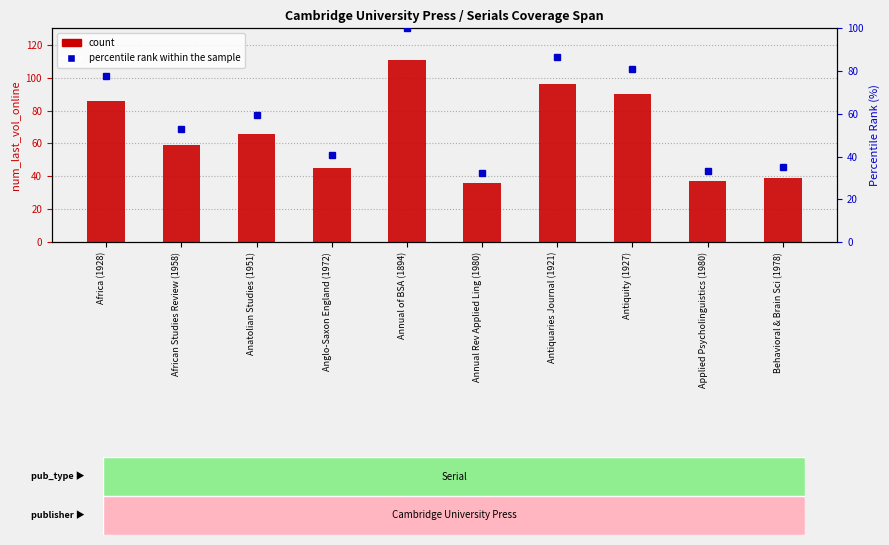

What is the label of the 1st bar from the right?

Behavioral & Brain Sci (1978)